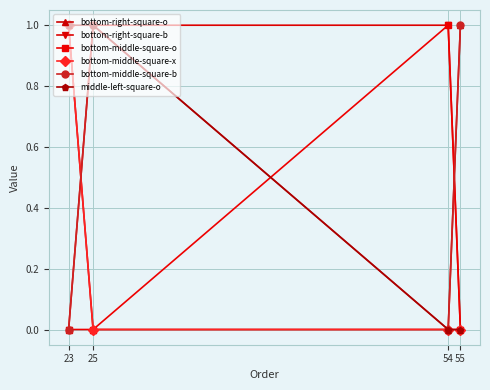

What is the maximum value for middle-left-square-o?

1